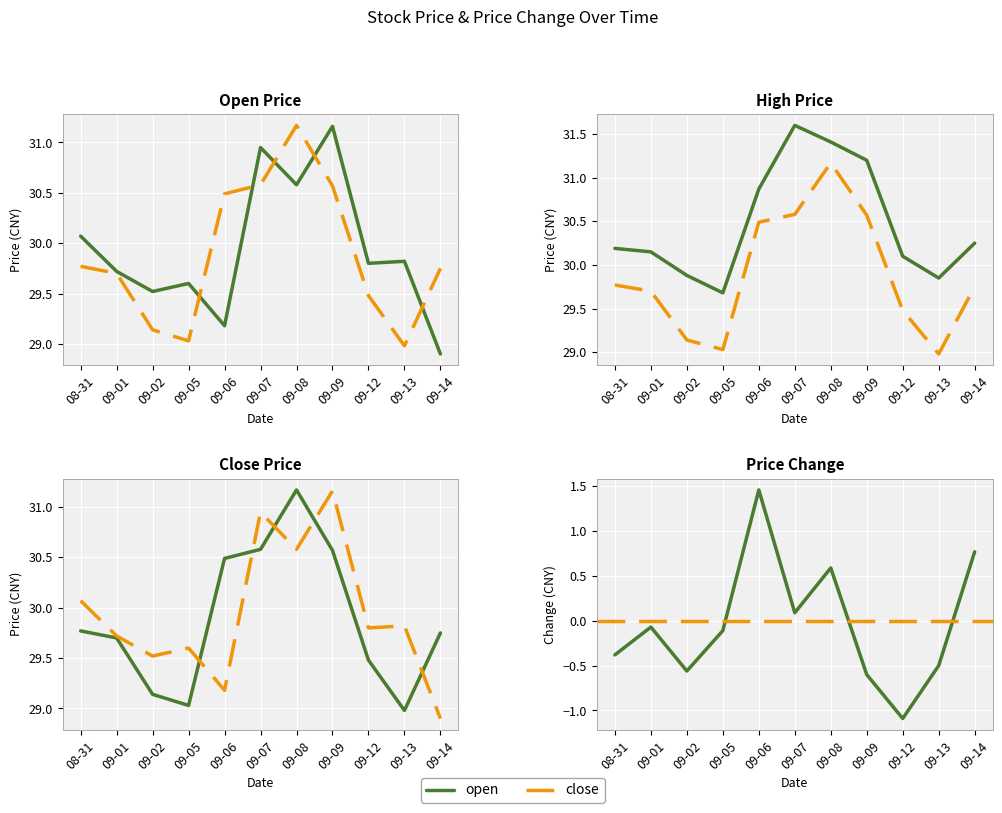

The value of close at 09-12 is 13.0. True or false?

False